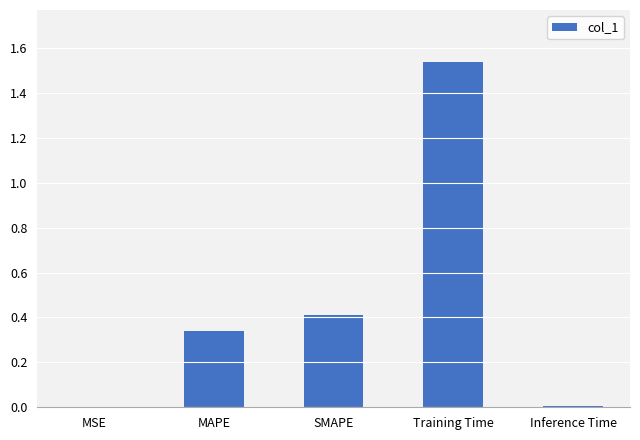

Which has a higher value, Inference Time or SMAPE?

SMAPE